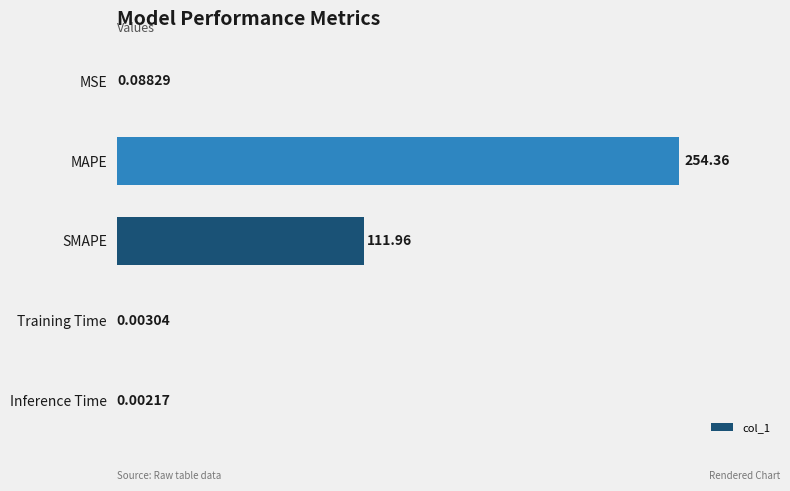

At which label is the value closest to 127?

SMAPE